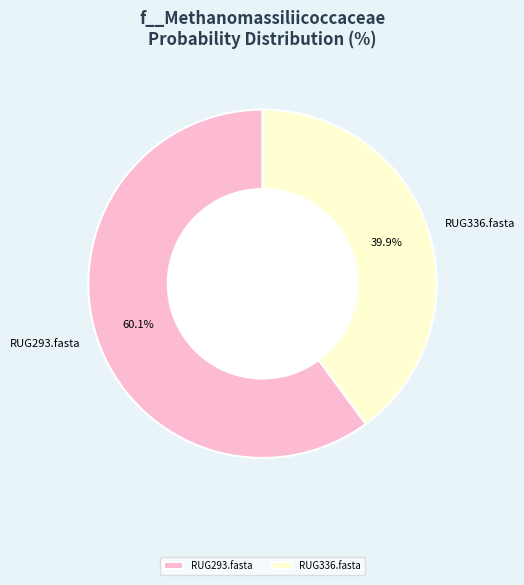

Which slice represents more than half of the pie?

RUG293.fasta